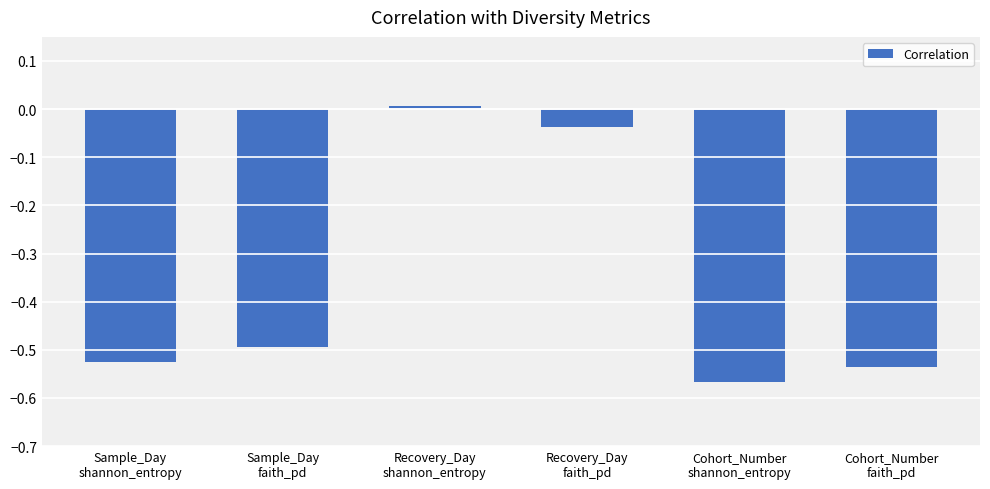

Count the number of values greater than 0.

1